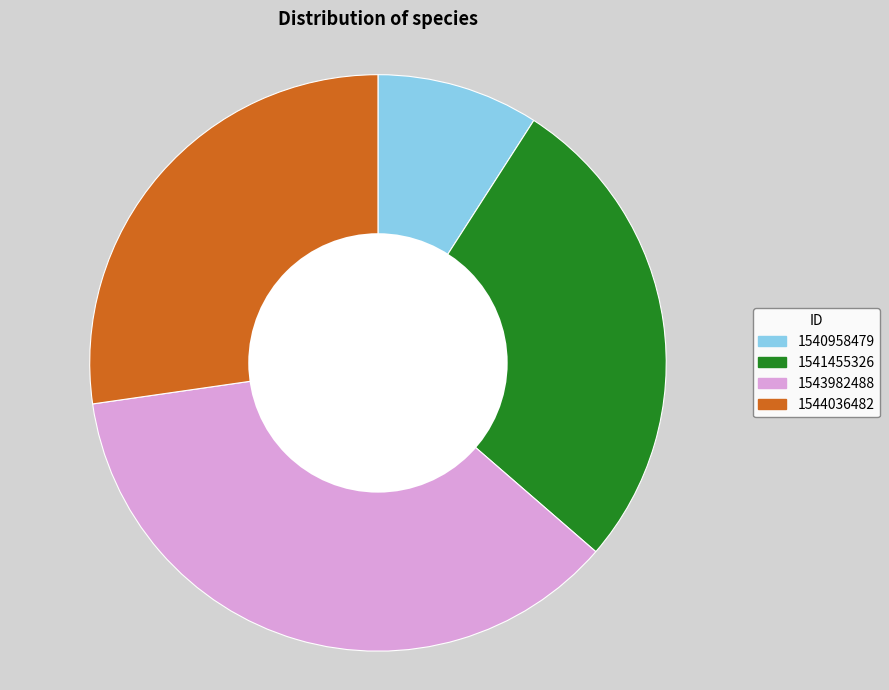

Is there a majority slice in this chart?

No